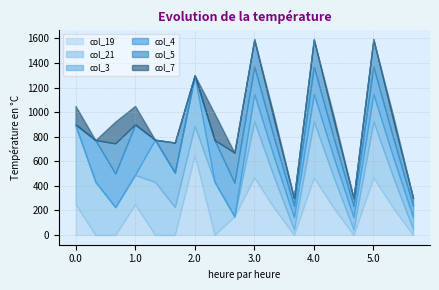

At how many categories does at least one series exceed 60?

18